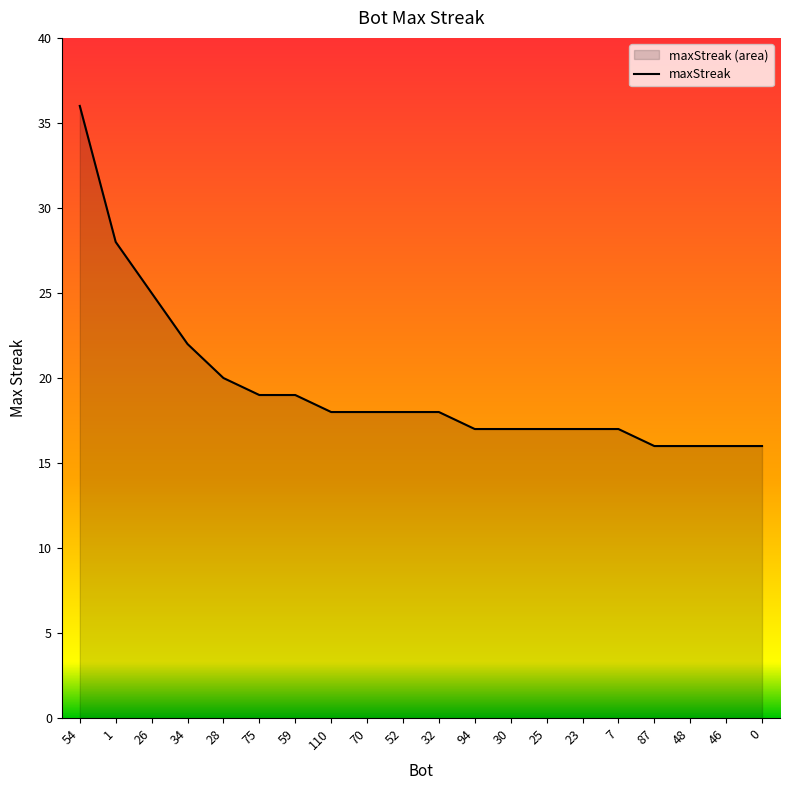

What is the difference between the maximum and minimum values?

20